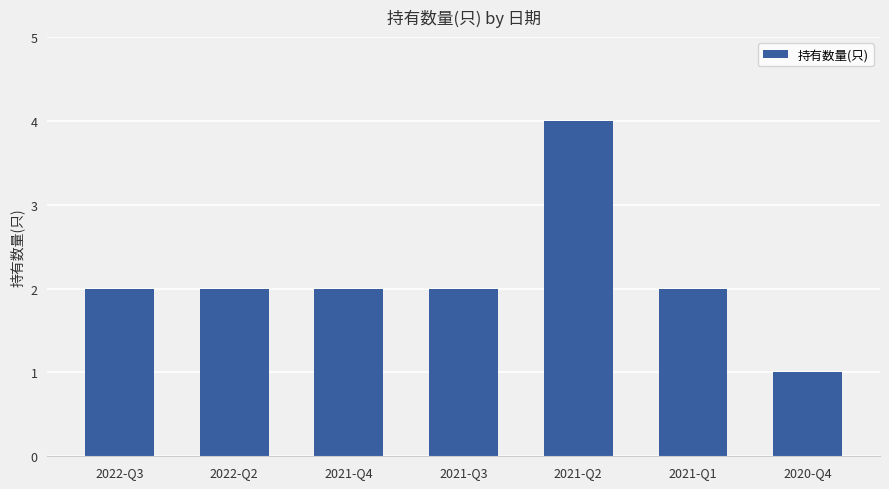

At which category does the chart reach its peak across all series?

2021-Q2